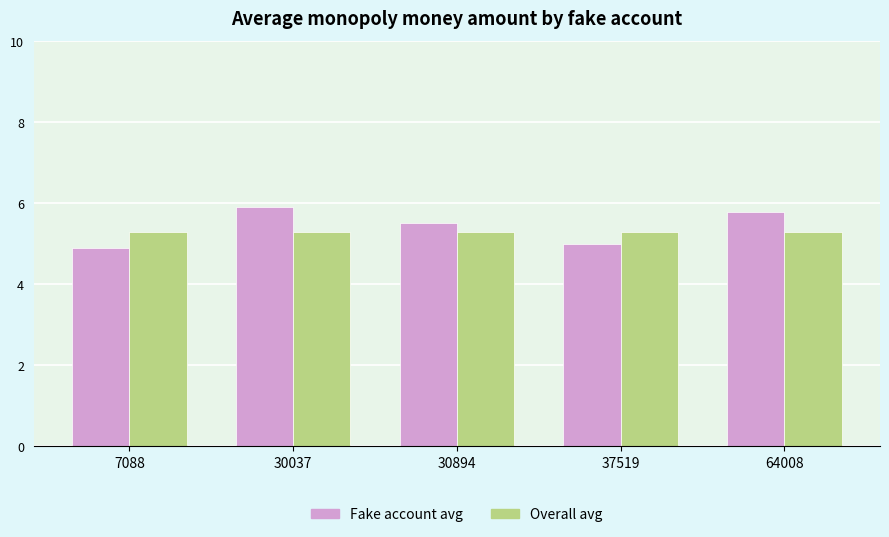

Reading right to left, list all the values displayed in this chart.

Fake account avg: 5.8	5.0	5.5	5.9	4.9
Overall avg: 5.3	5.3	5.3	5.3	5.3